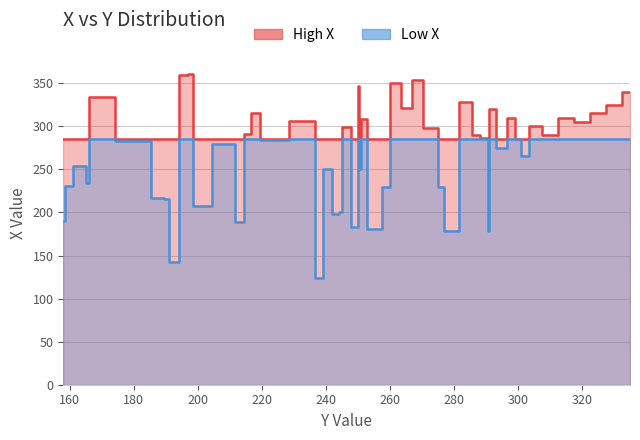

Between which two adjacent categories do Y and X first intersect?

222 and 235